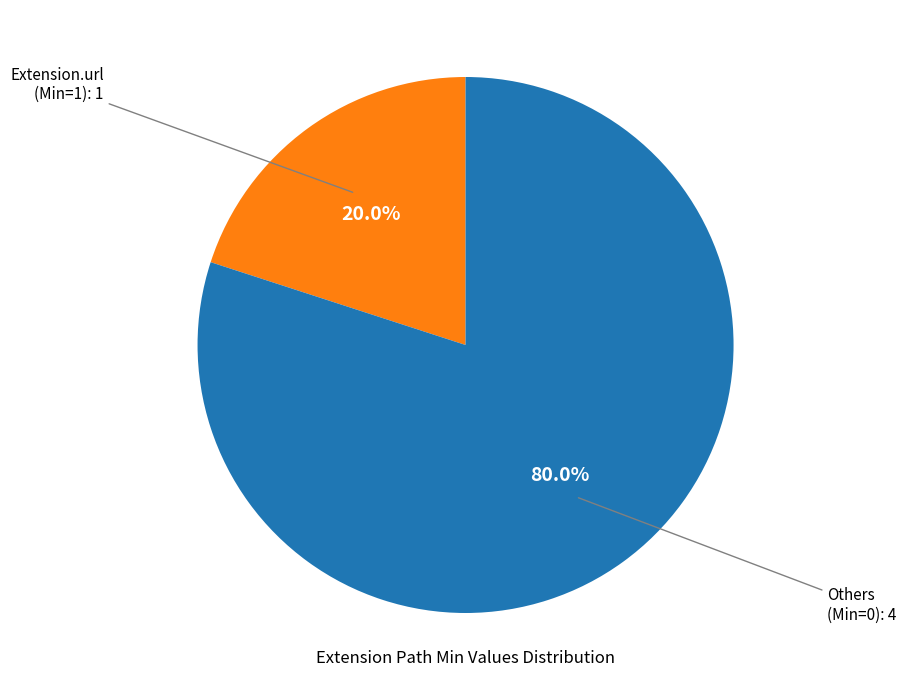

Does any single category account for the majority?

Yes